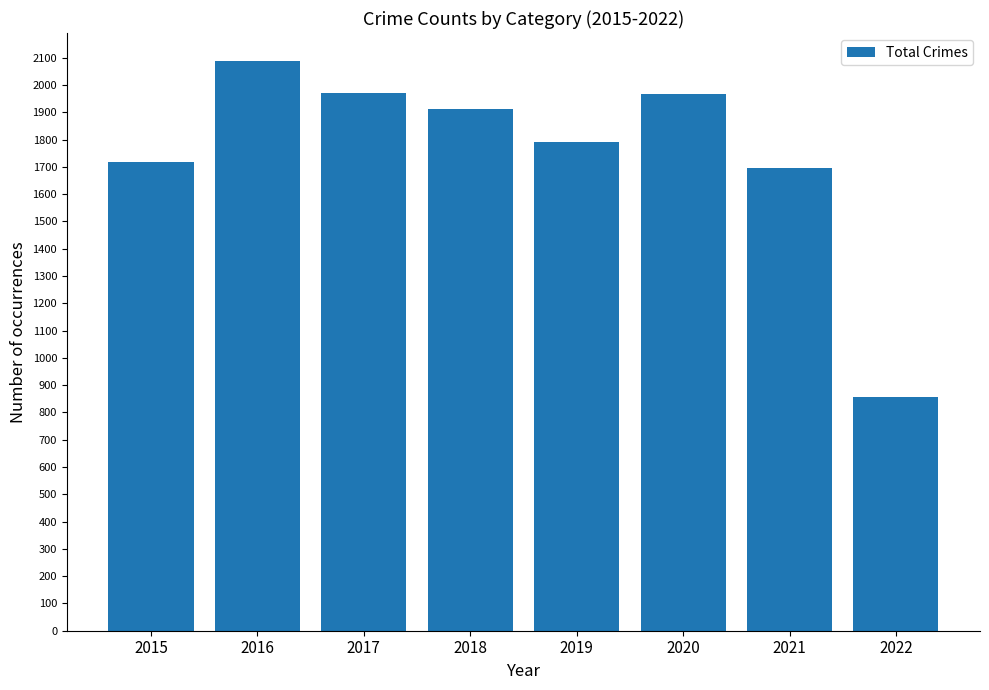

What is the value of the 5th bar from the left?

1792